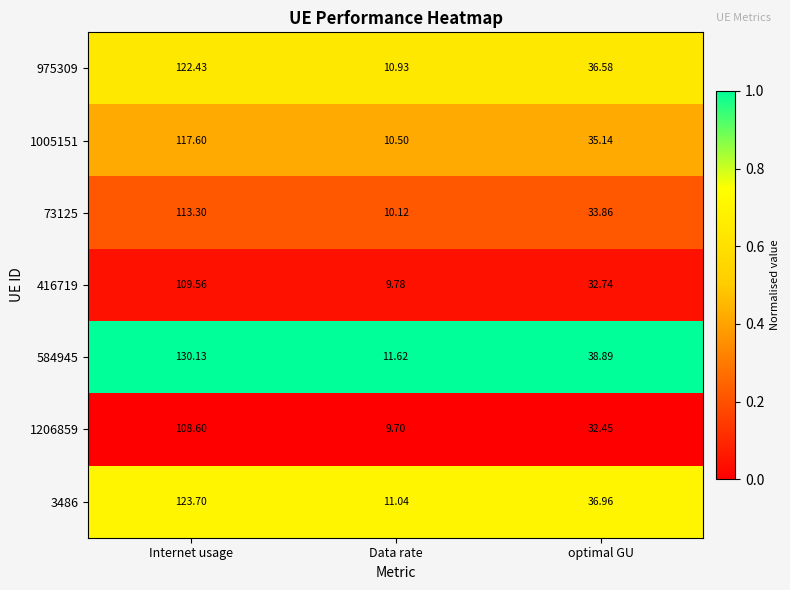

Which category has the highest value in the 73125 series?

Internet usage